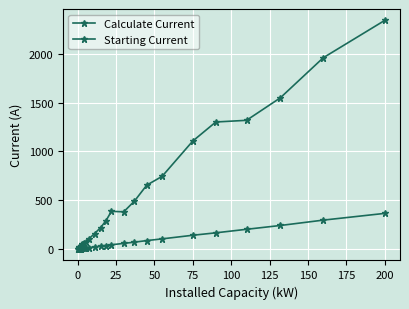

Which series has the widest spread of values?

Starting Current